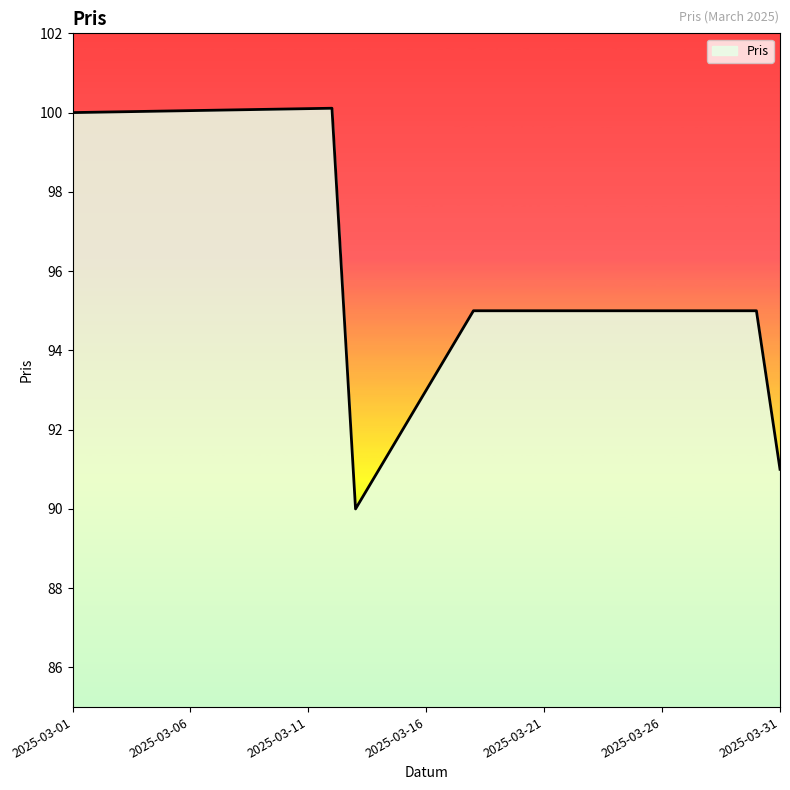

What is the difference between the maximum and minimum values?

10.1